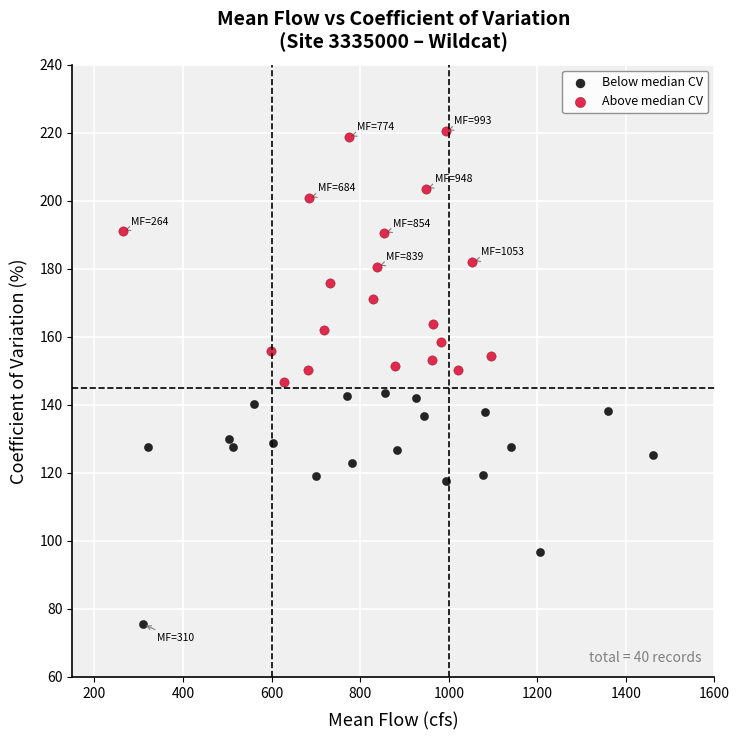

Which series has the widest spread of Y values?

Above median CV